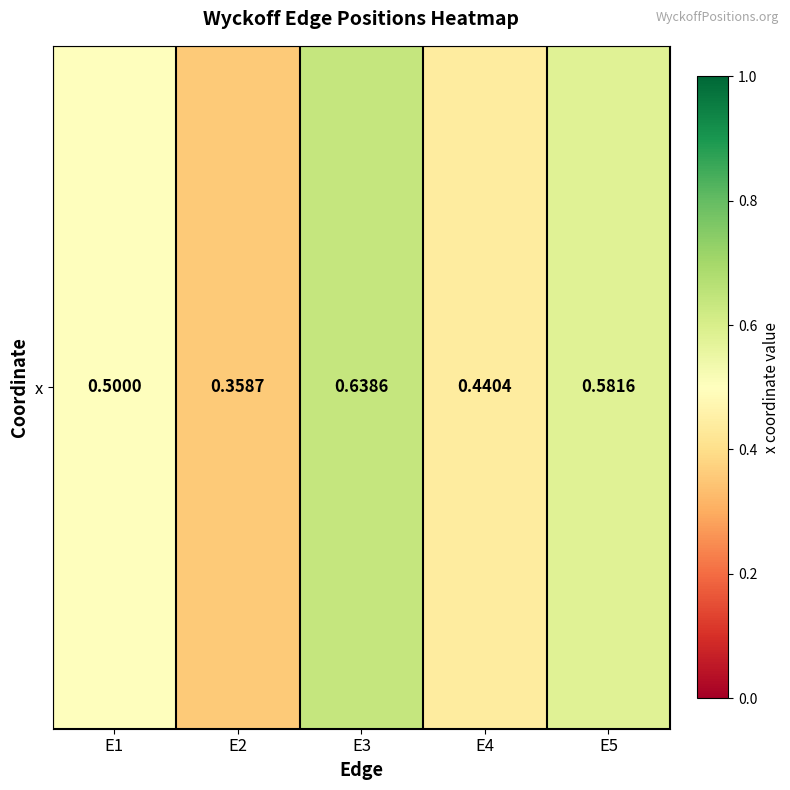

Read the value at E2.

0.4